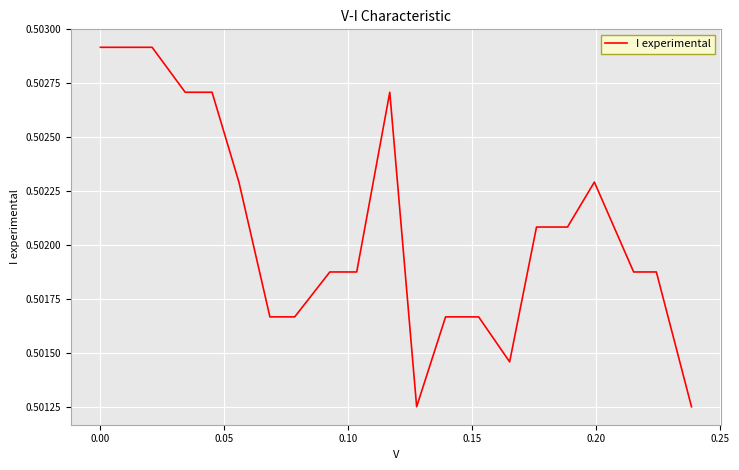

How many values are between 0 and 1?

21